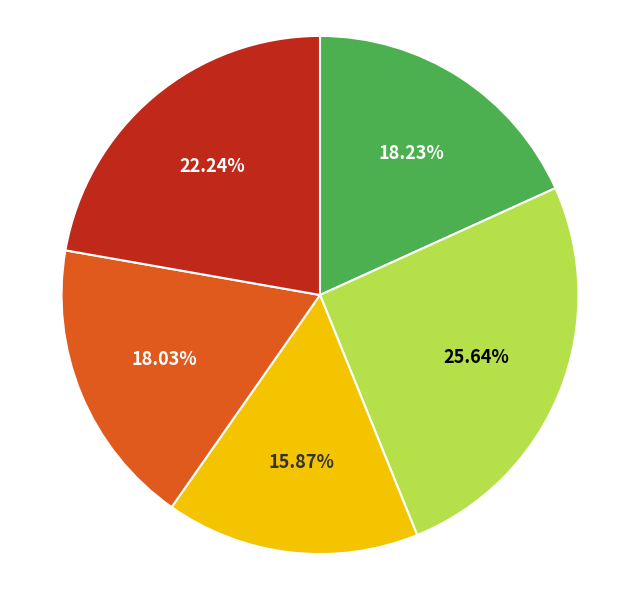

Does any single category account for the majority?

No